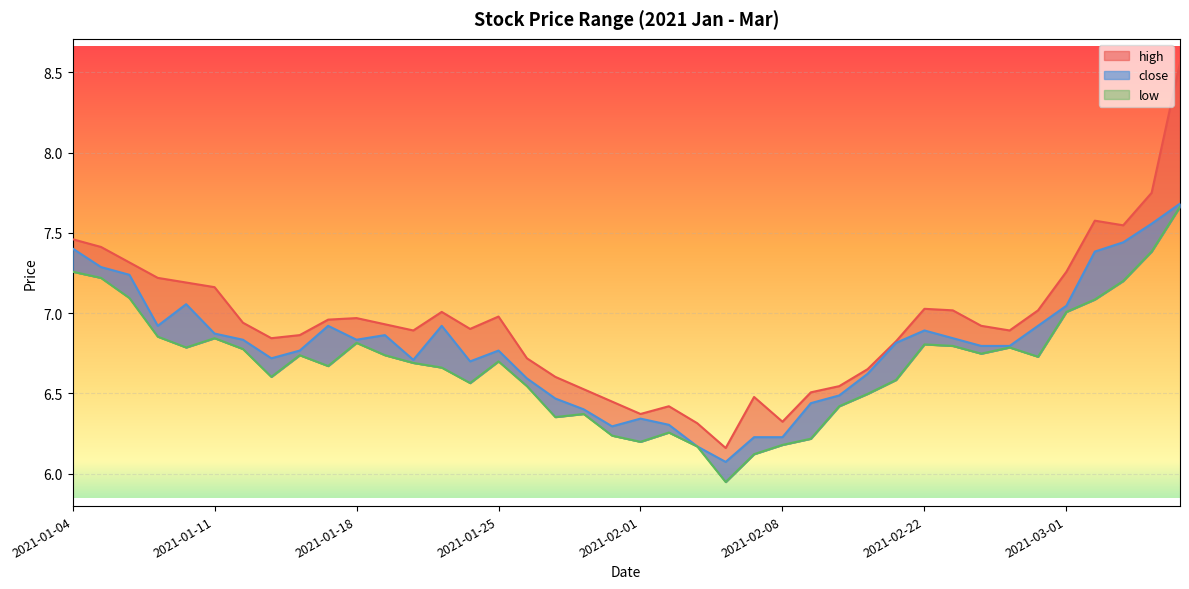

True or false: high and close cross at least once.

False